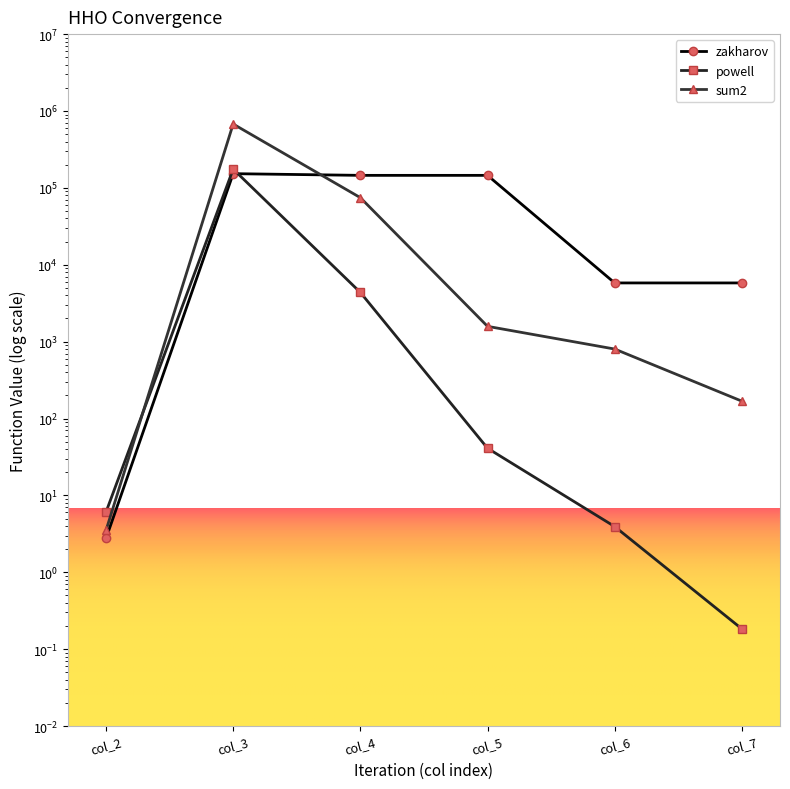

Which category has the highest value in the zakharov series?

col_3